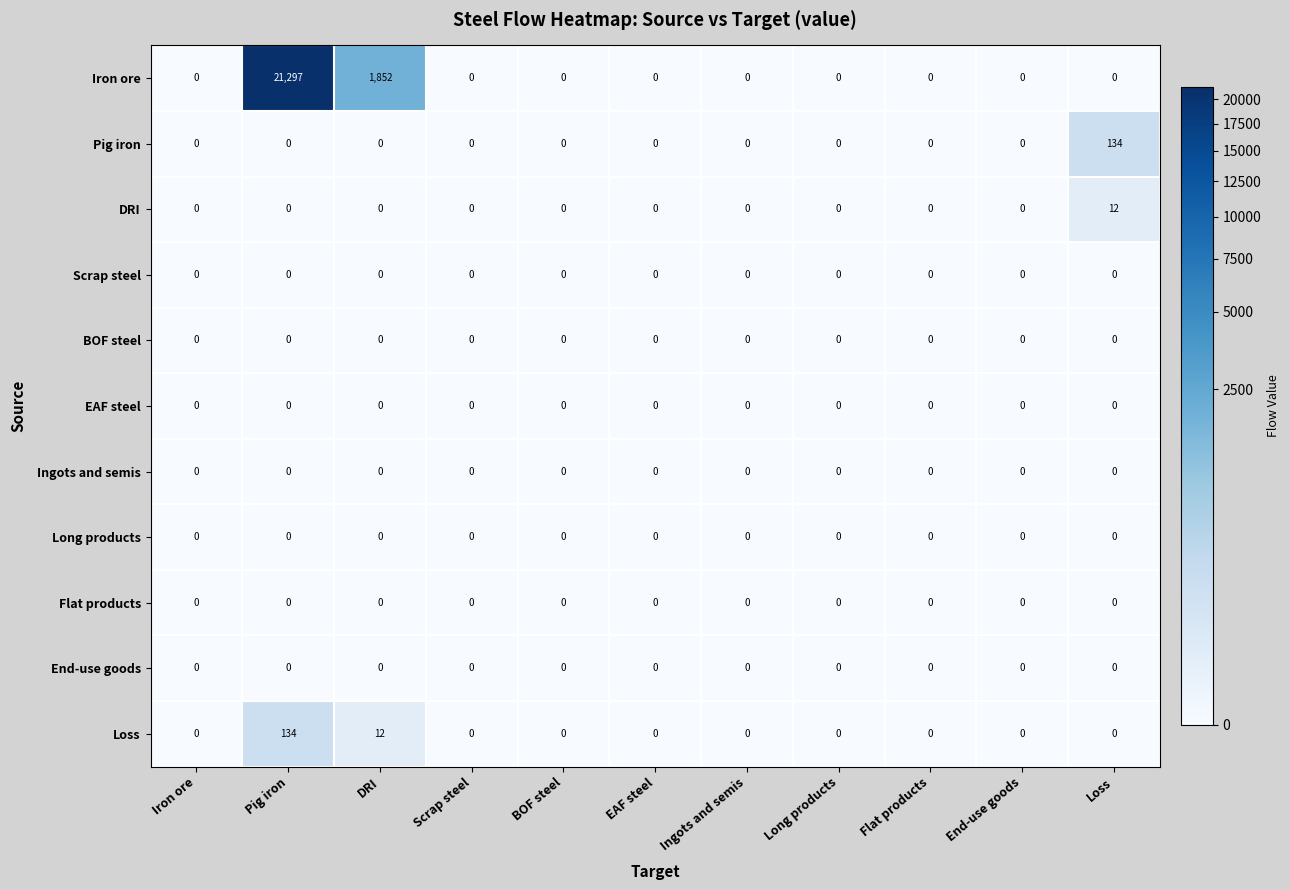

What is the greatest value displayed?

21297